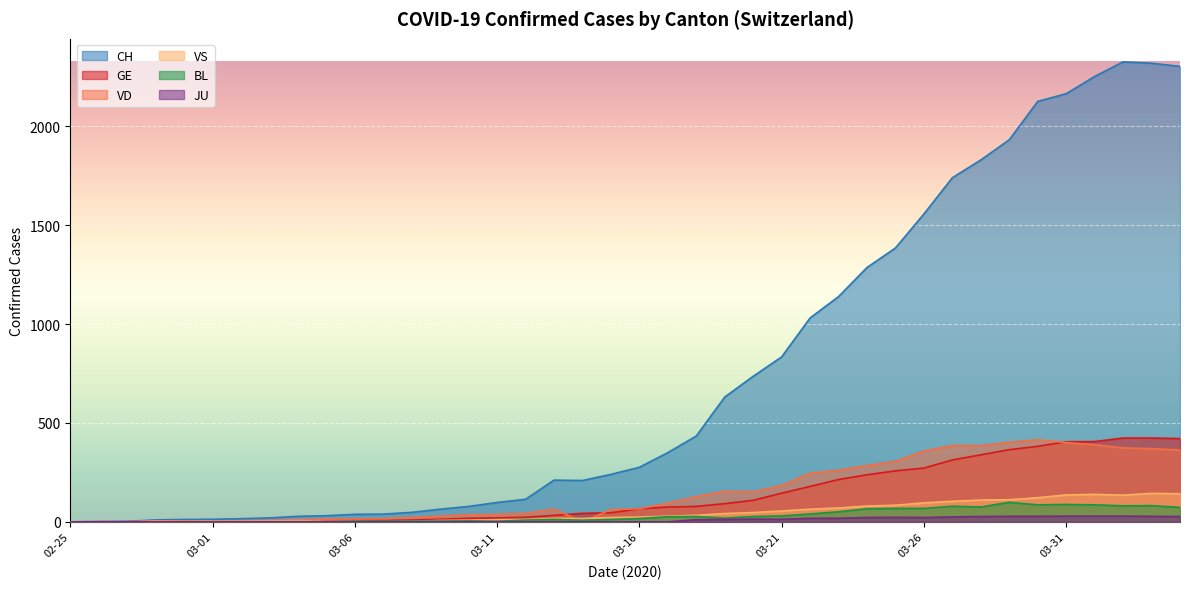

What is the difference between the second highest and second lowest values in the VD series?

402